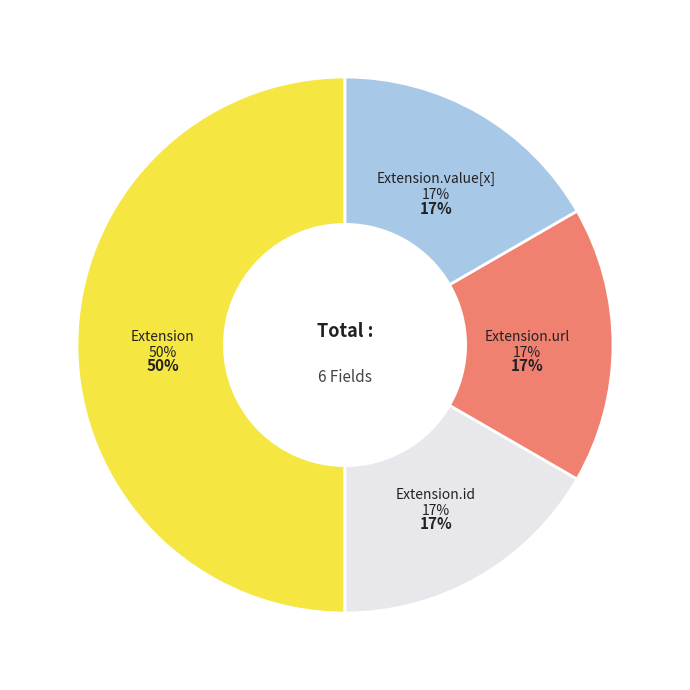

How many slices are in this pie chart?

4